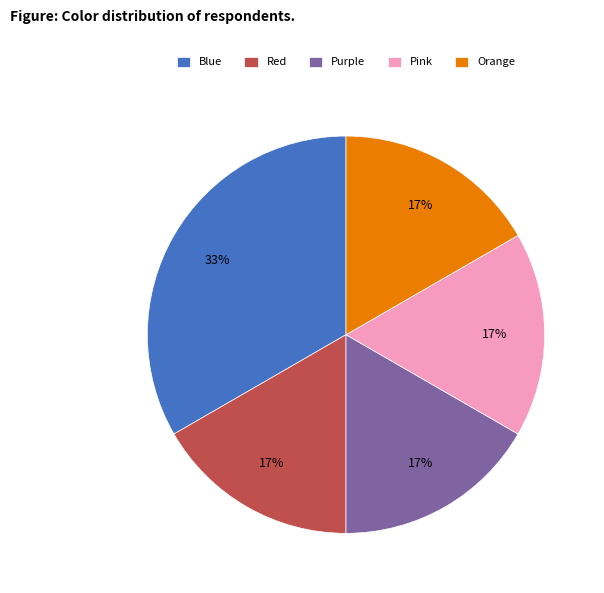

To the nearest percent, what is the combined percentage of Blue and Pink?

50%